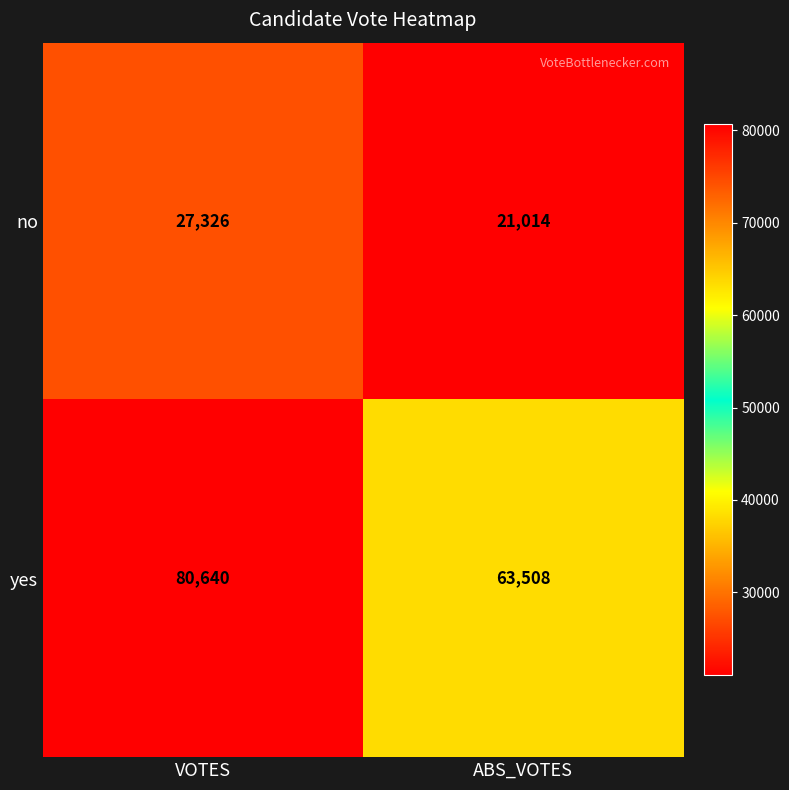

What is the sum of the yes values at VOTES and ABS_VOTES?

144148